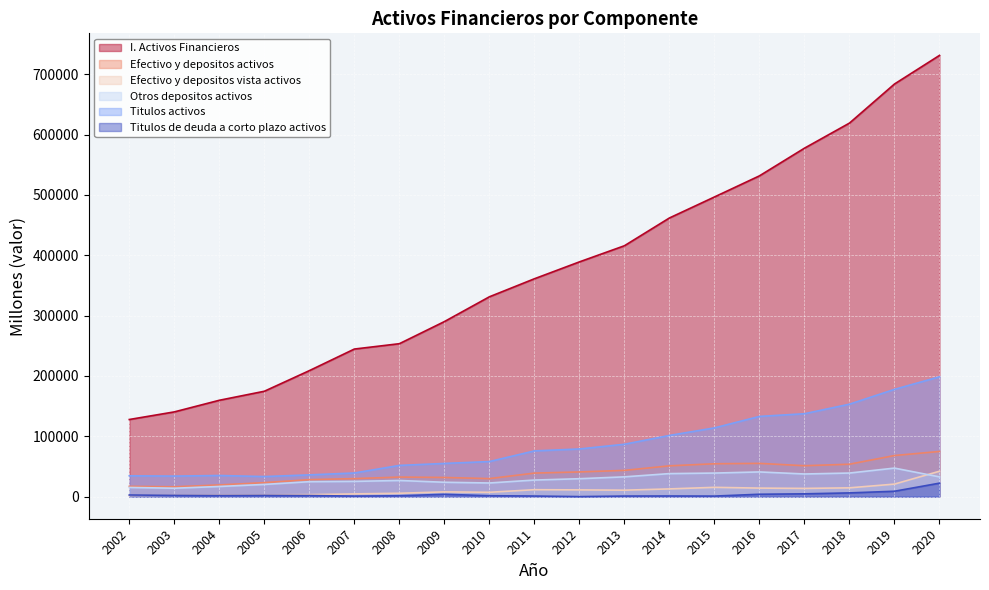

Which series changed the most between 2010 and 2014?

I. Activos Financieros